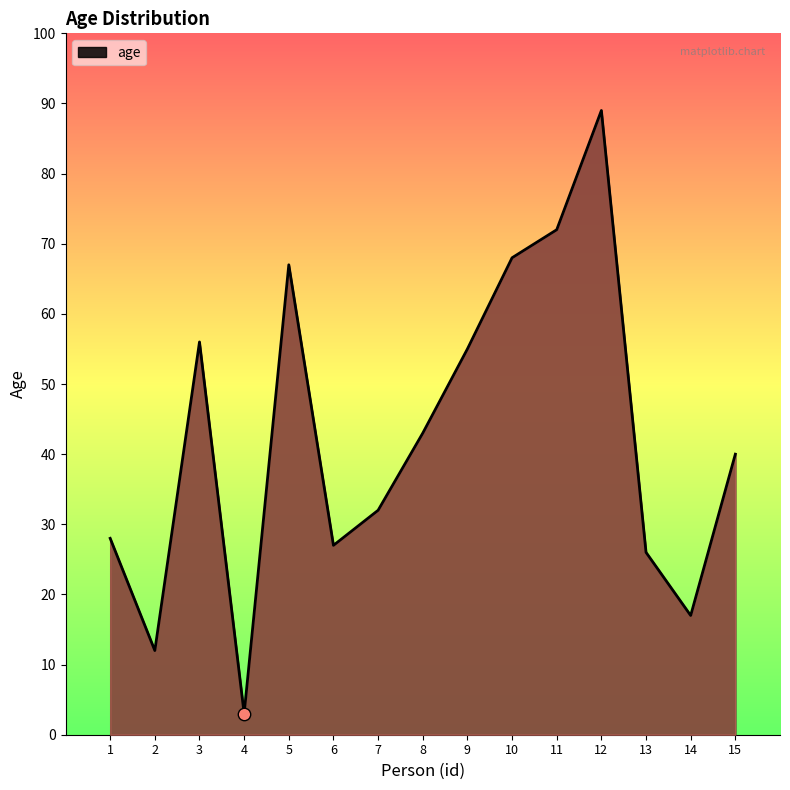

What is the ratio of the value at 2 to the value at 13?

0.5